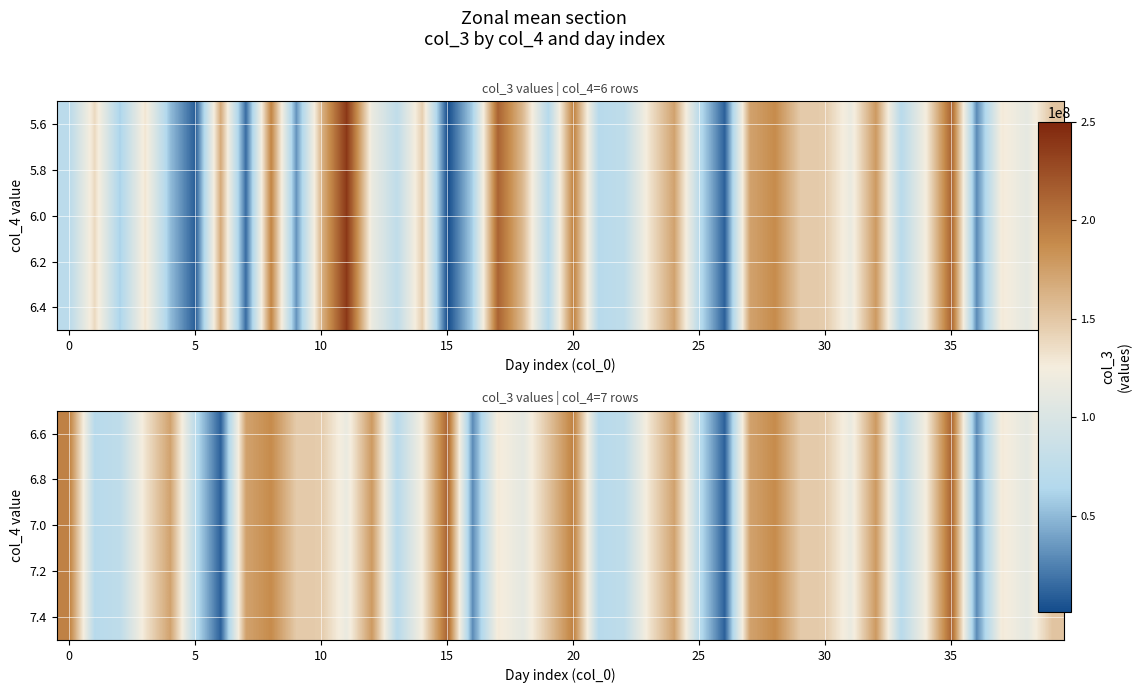

What is the average value?

125006014